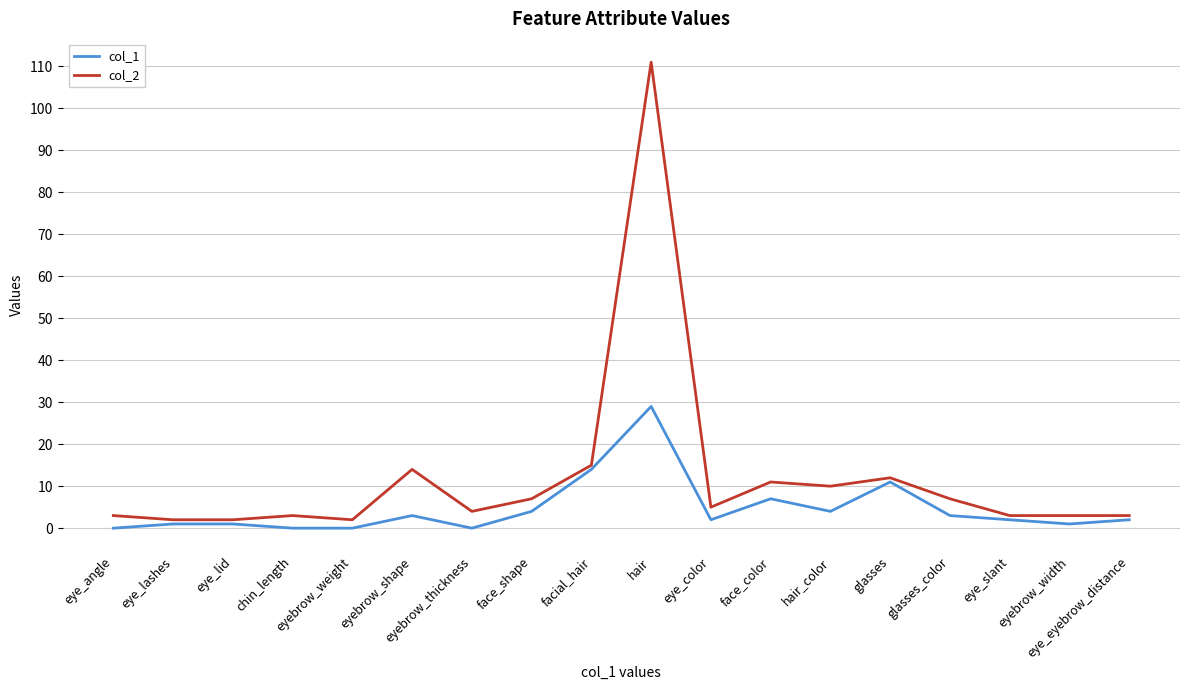

How many distinct data groups are displayed?

2